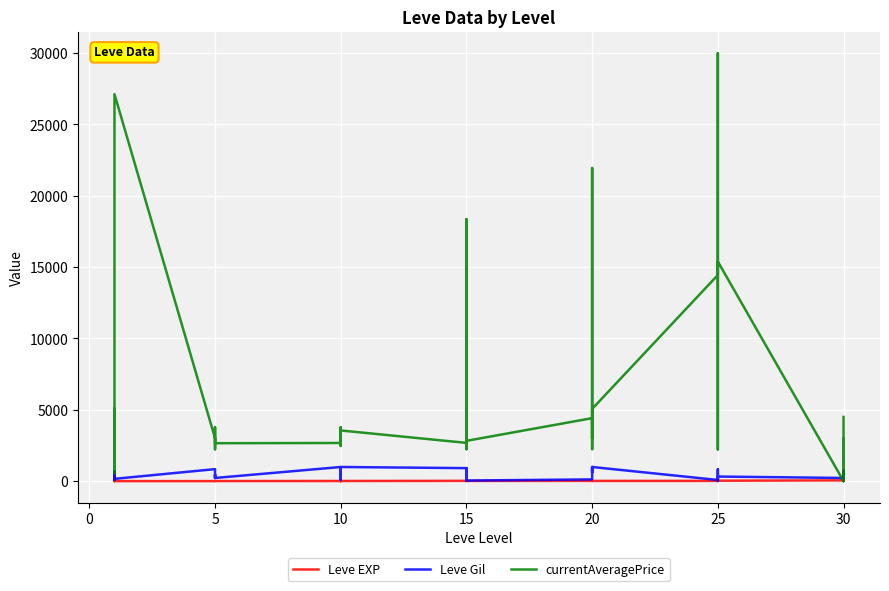

Which series has the widest spread of values?

currentAveragePrice